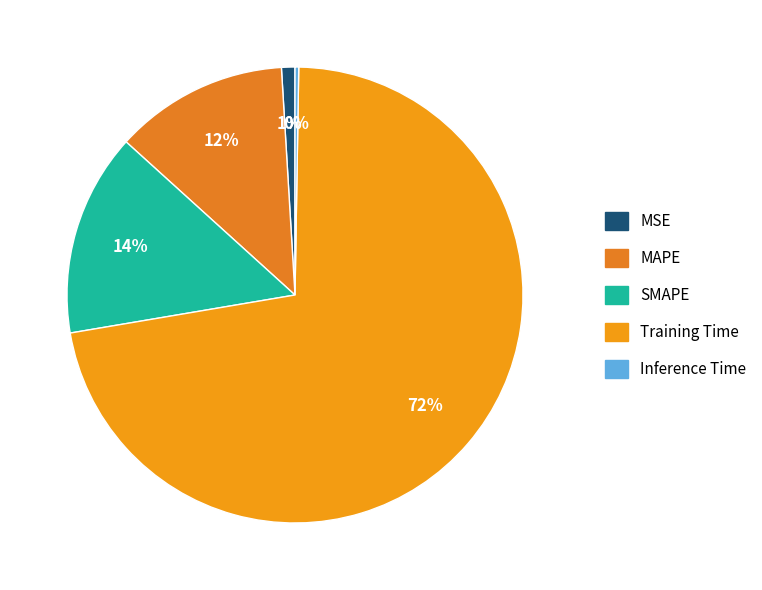

Which has a higher value, SMAPE or MAPE?

SMAPE